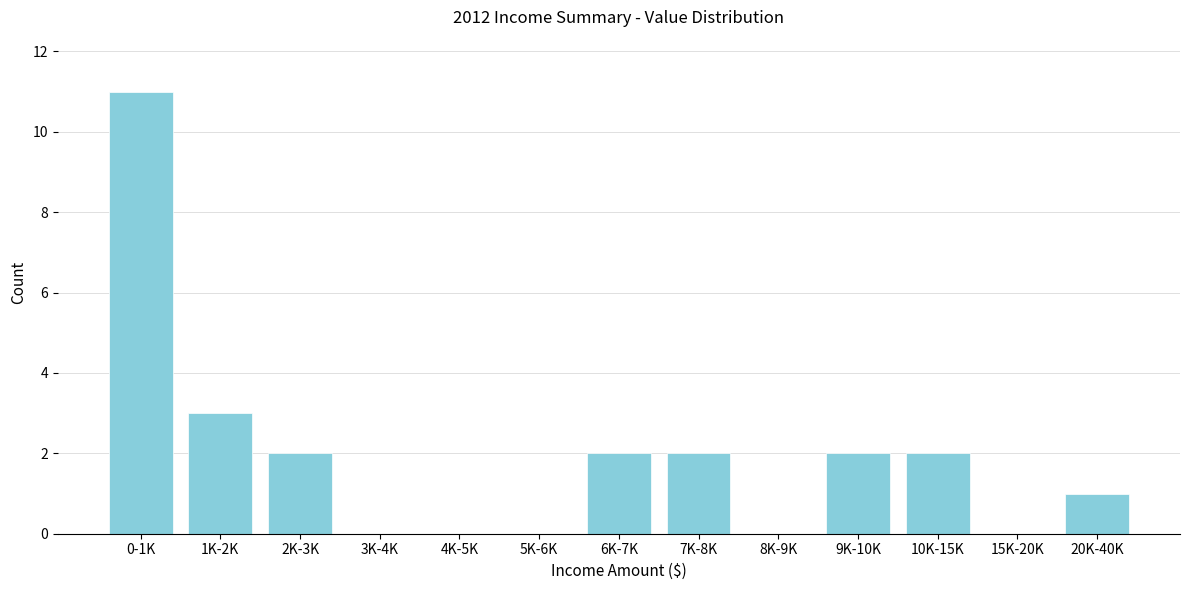

Reading left to right, list all the values displayed in this chart.

0-1K=11	1K-2K=3	2K-3K=2	3K-4K=0	4K-5K=0	5K-6K=0	6K-7K=2	7K-8K=2	8K-9K=0	9K-10K=2	10K-15K=2	15K-20K=0	20K-40K=1